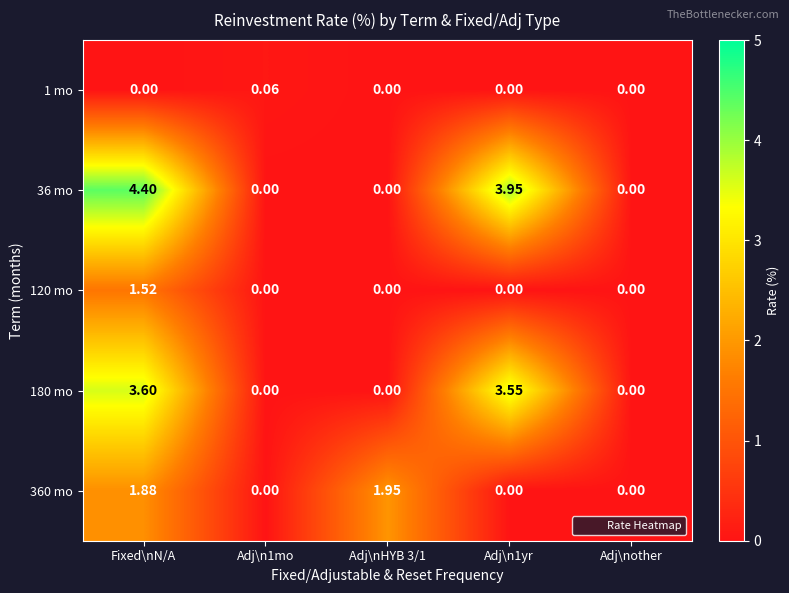

Which category has the highest value in the 180 mo series?

Fixed\nN/A